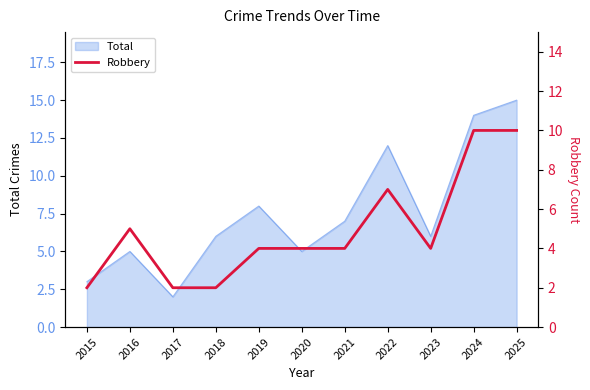

Reading left to right, what are all the values shown in this chart?

2	5	2	2	4	4	4	7	4	10	10